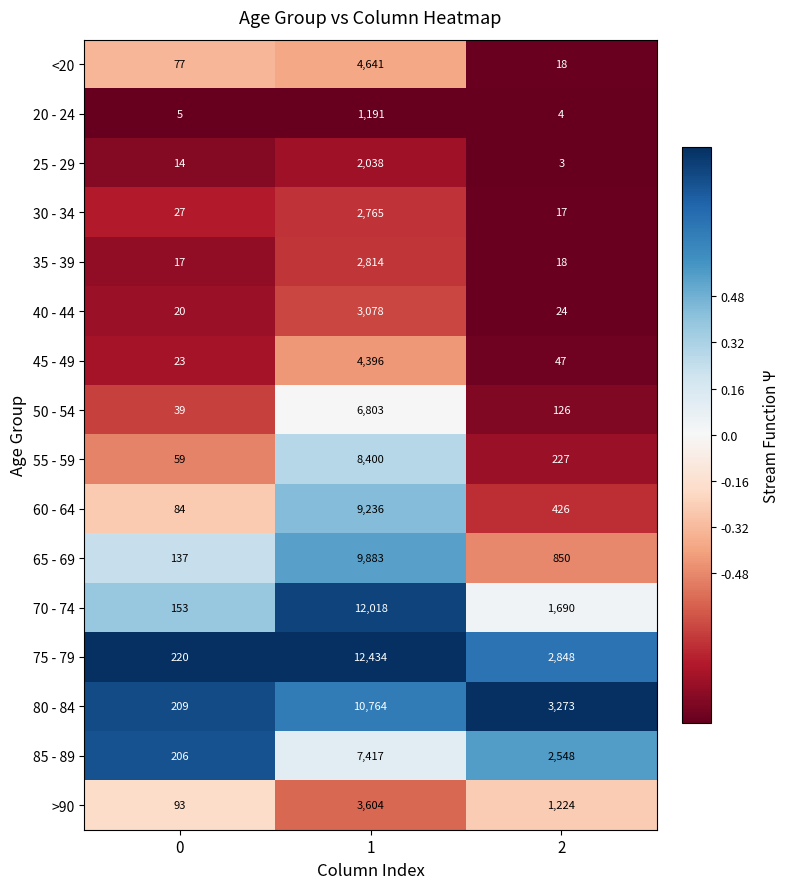

What is the total value across all series at 0?

1383